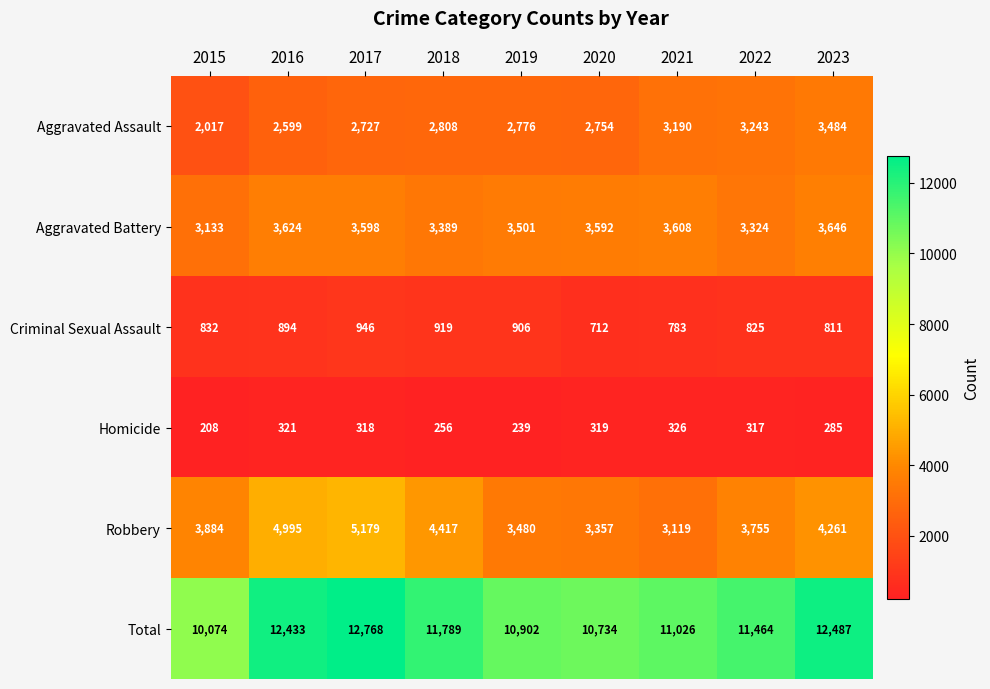

The Homicide series shows 179 at 2016. True or false?

False